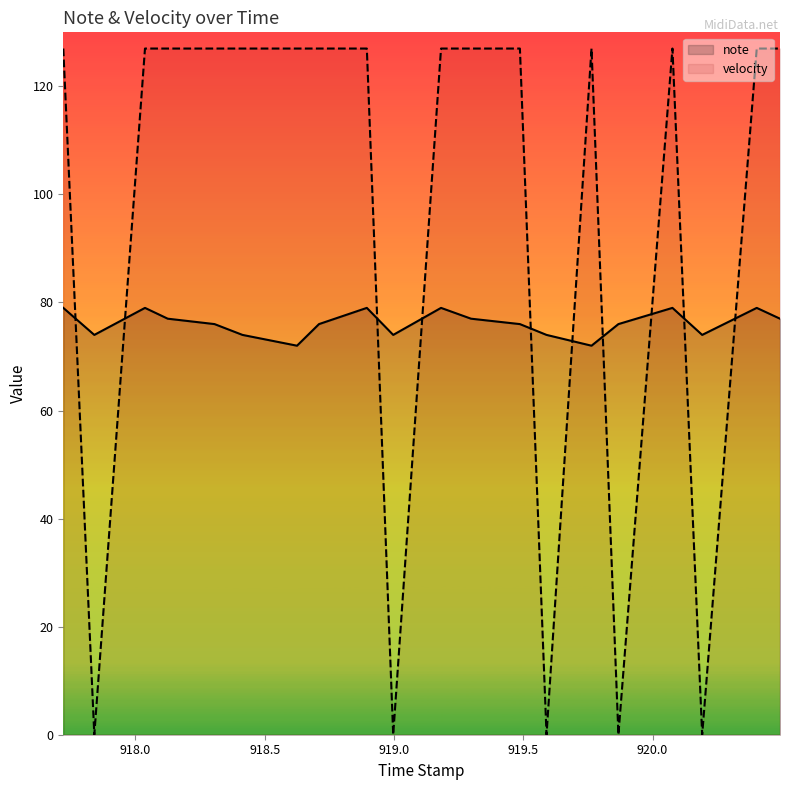

List the series in order of their peak value, highest first.

velocity, note